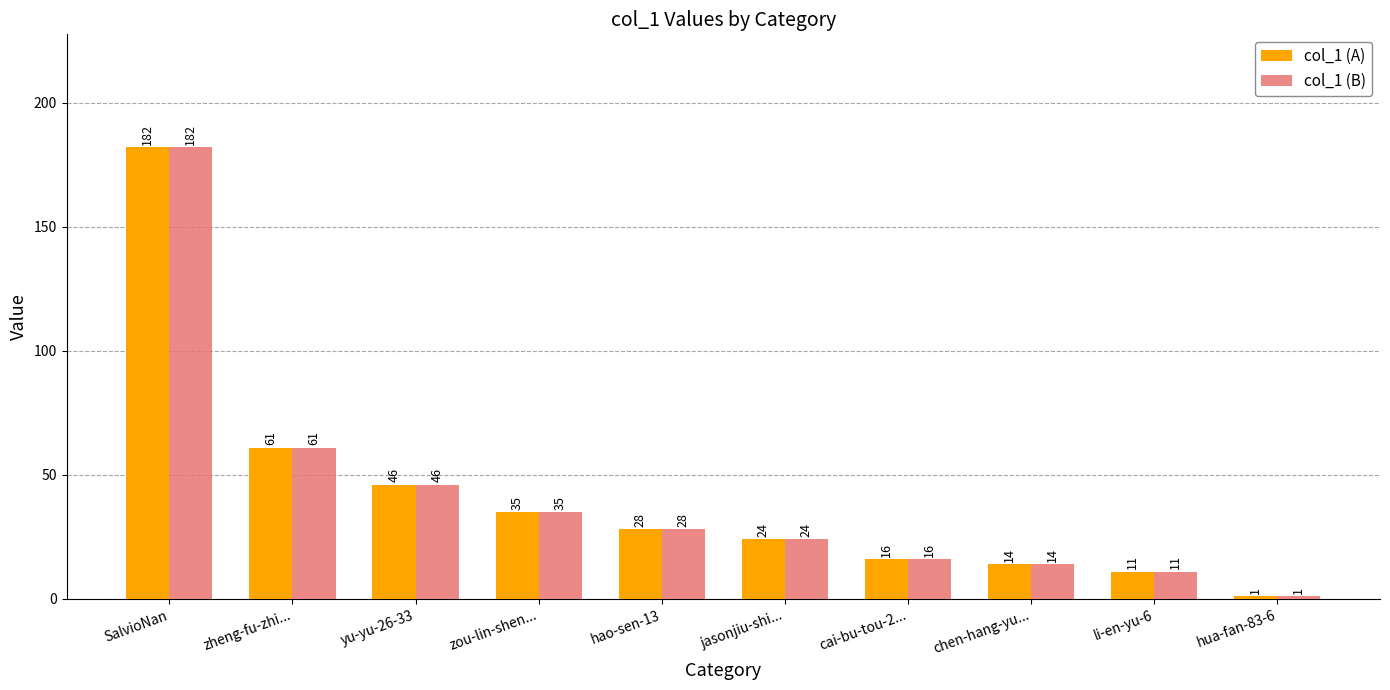

At which label is col_1 (B) closest to 91?

zheng-fu-zhi...